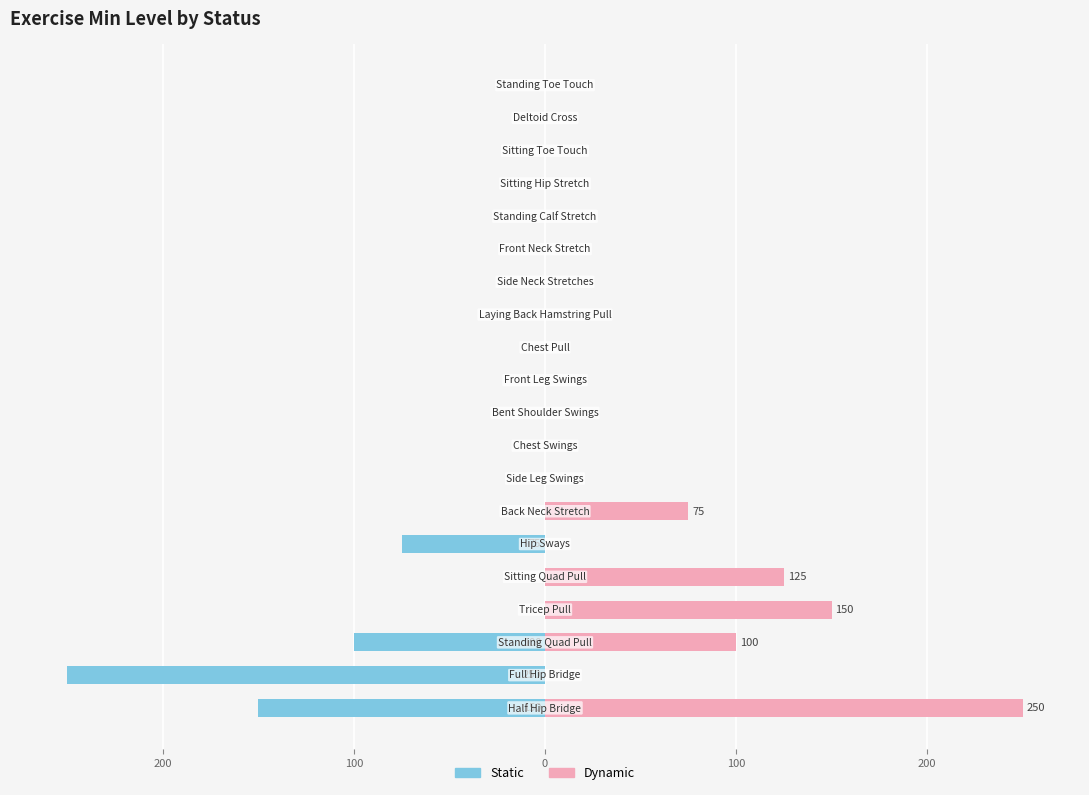

Is it true that Dynamic equals 110 at 16?

False